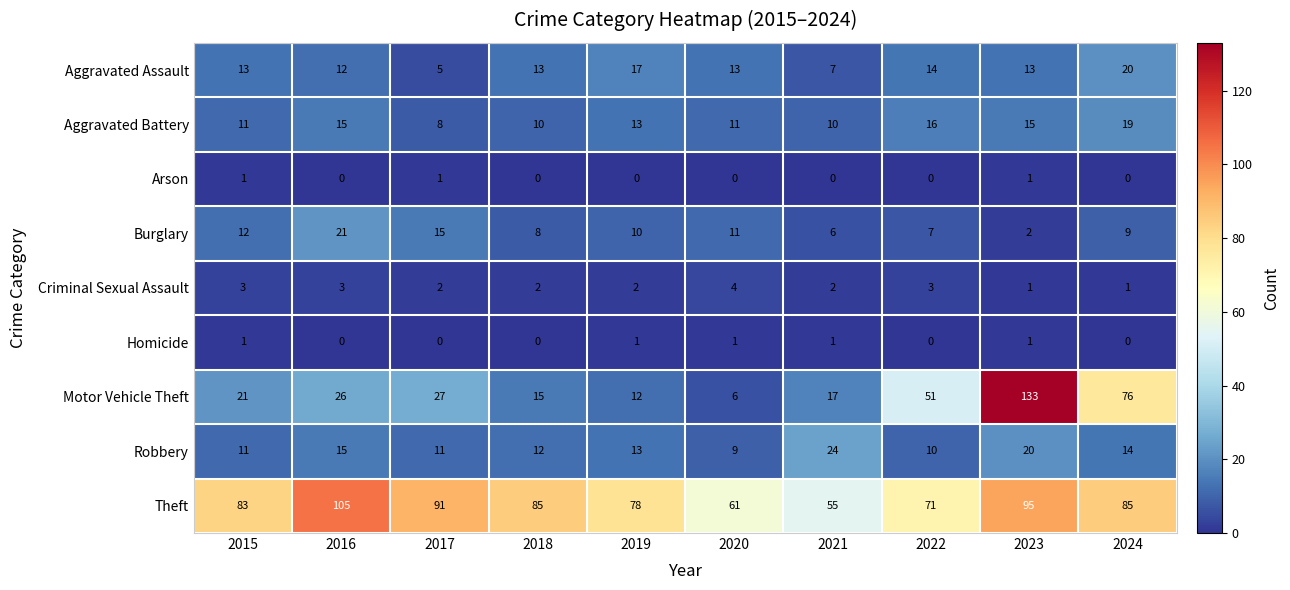

What is the spread (max minus min) of values at 2020?

61